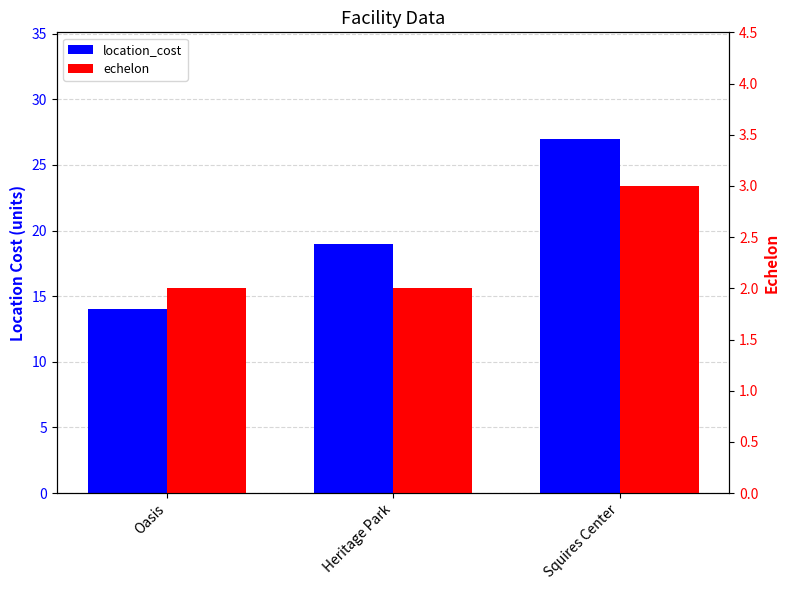

Reading left to right, extract all data points from this chart.

location_cost: Oasis=14	Heritage Park=19	Squires Center=27
echelon: Oasis=2	Heritage Park=2	Squires Center=3